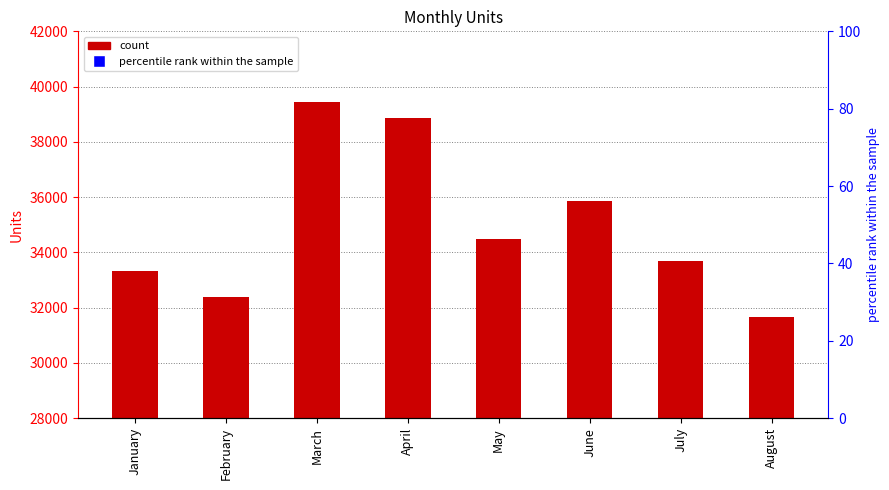

Which category has the lowest value across all series?

August